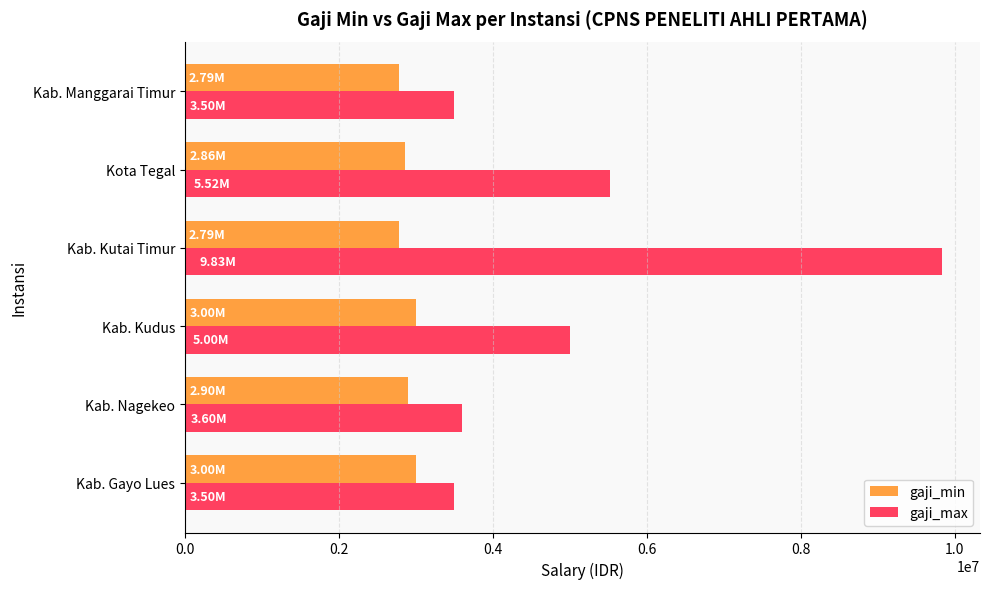

What is the difference between the gaji_min values at Kab. Kudus and Kab. Kutai Timur?

214300